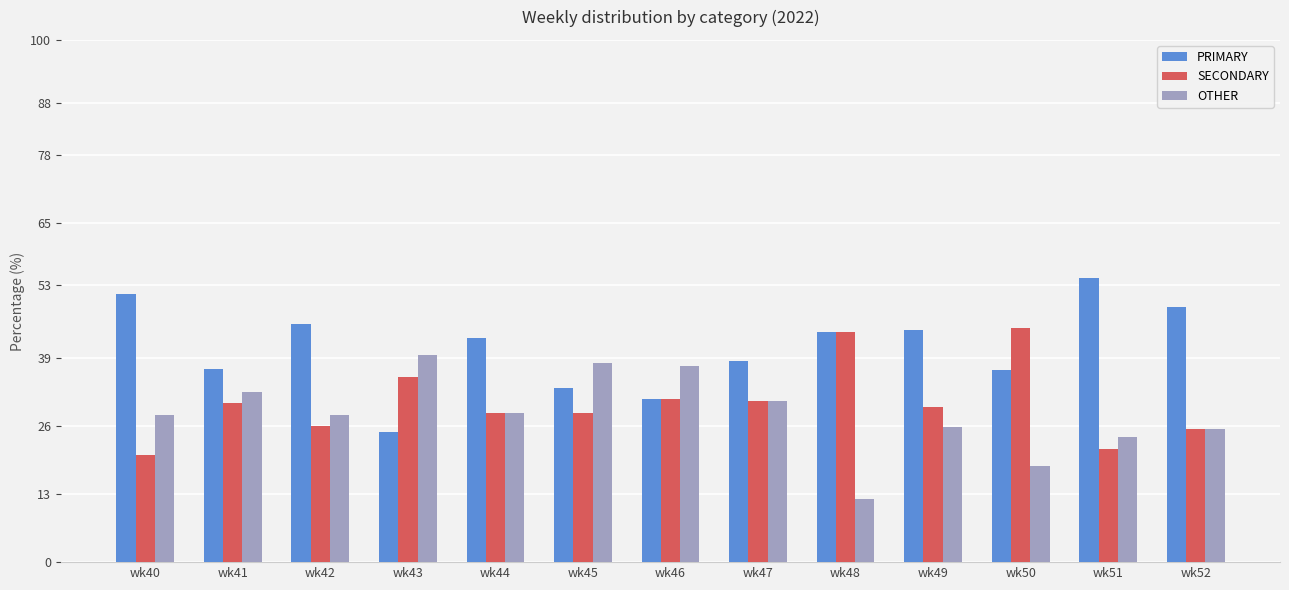

What is the value of the PRIMARY bar at the 3rd from the left?

45.7